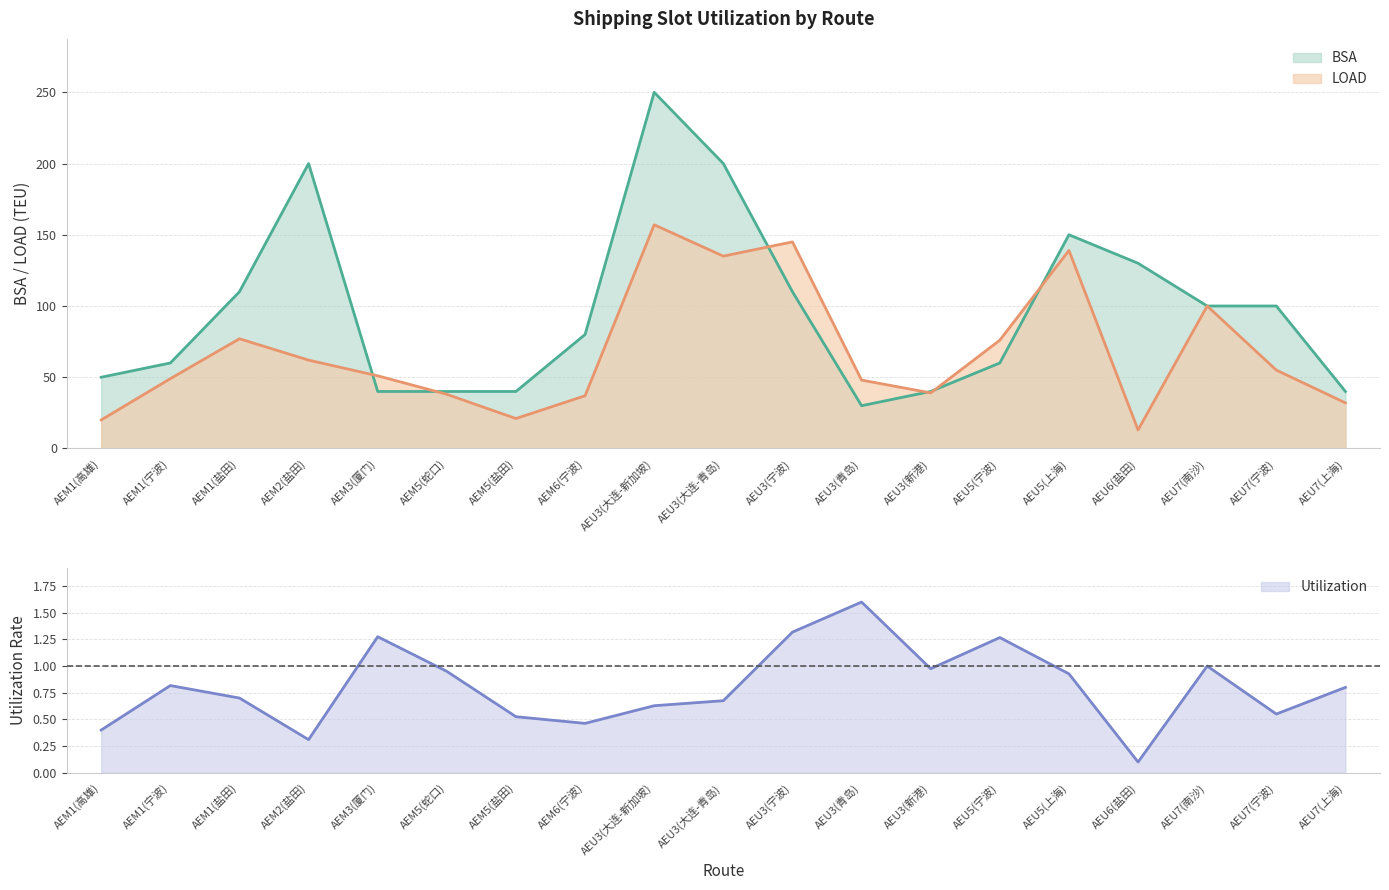

Between AEU3(宁波) and AEU7(宁波), which series saw the biggest shift?

LOAD